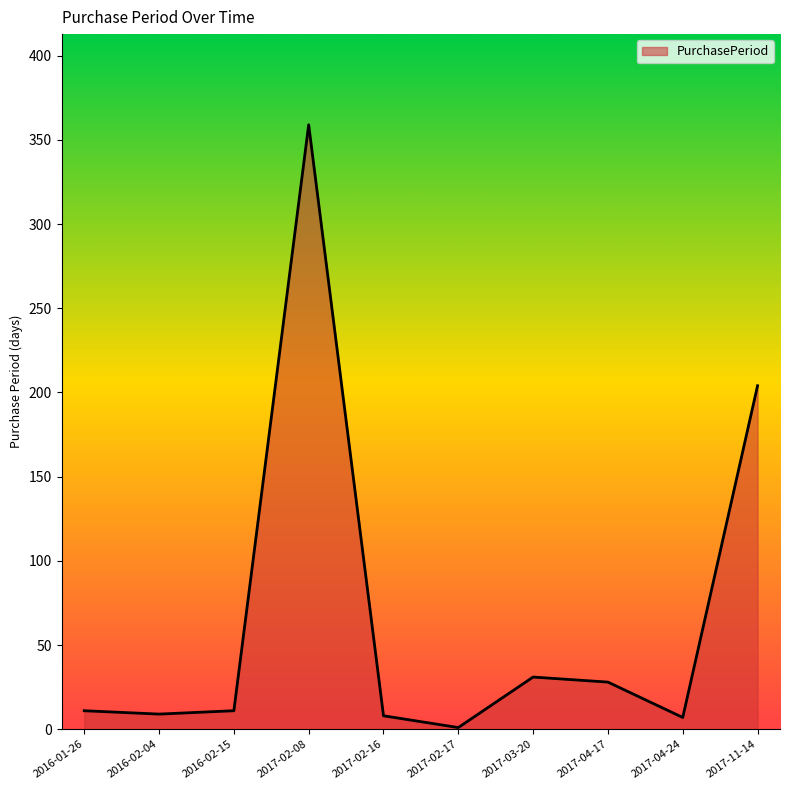

The chart shows a value of 7 at 2017-04-24. True or false?

True